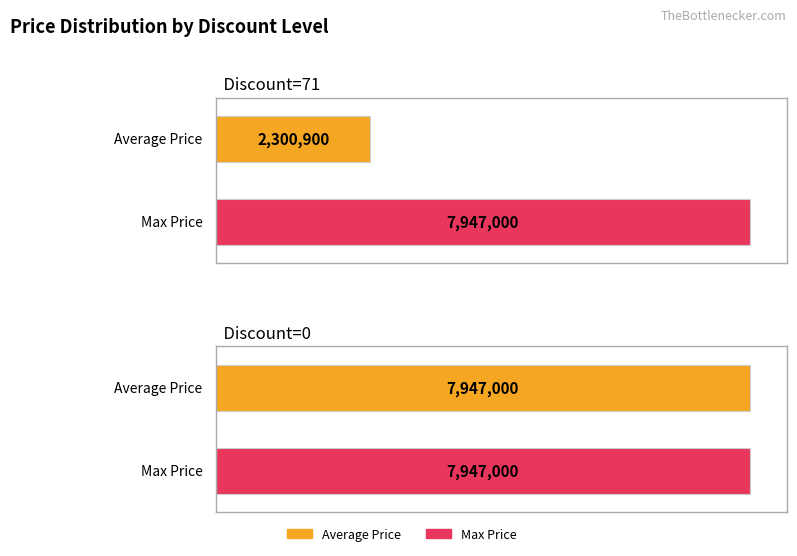

Reading left to right, transcribe all the data shown in this chart.

Average Price: 2300900	7947000
Max Price: 7947000	7947000